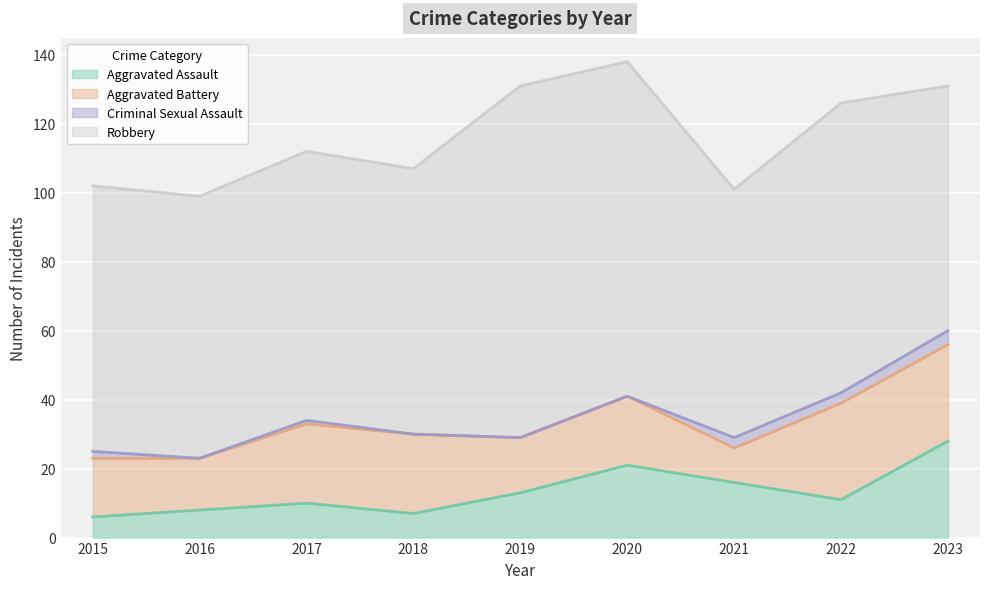

True or false: Robbery has a value of 76 at 2016.

True